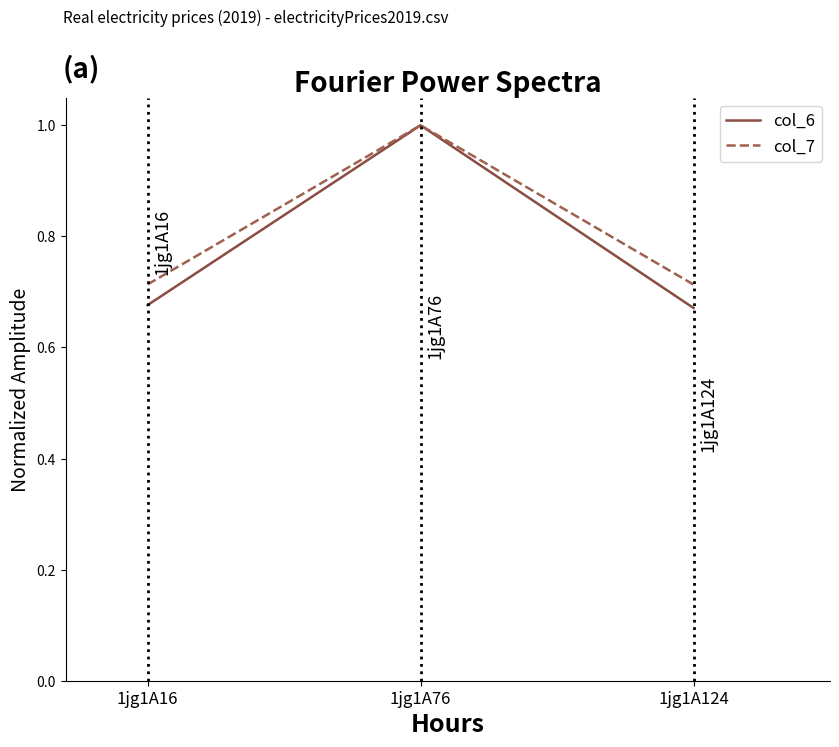

At how many categories does at least one series exceed 0?

3